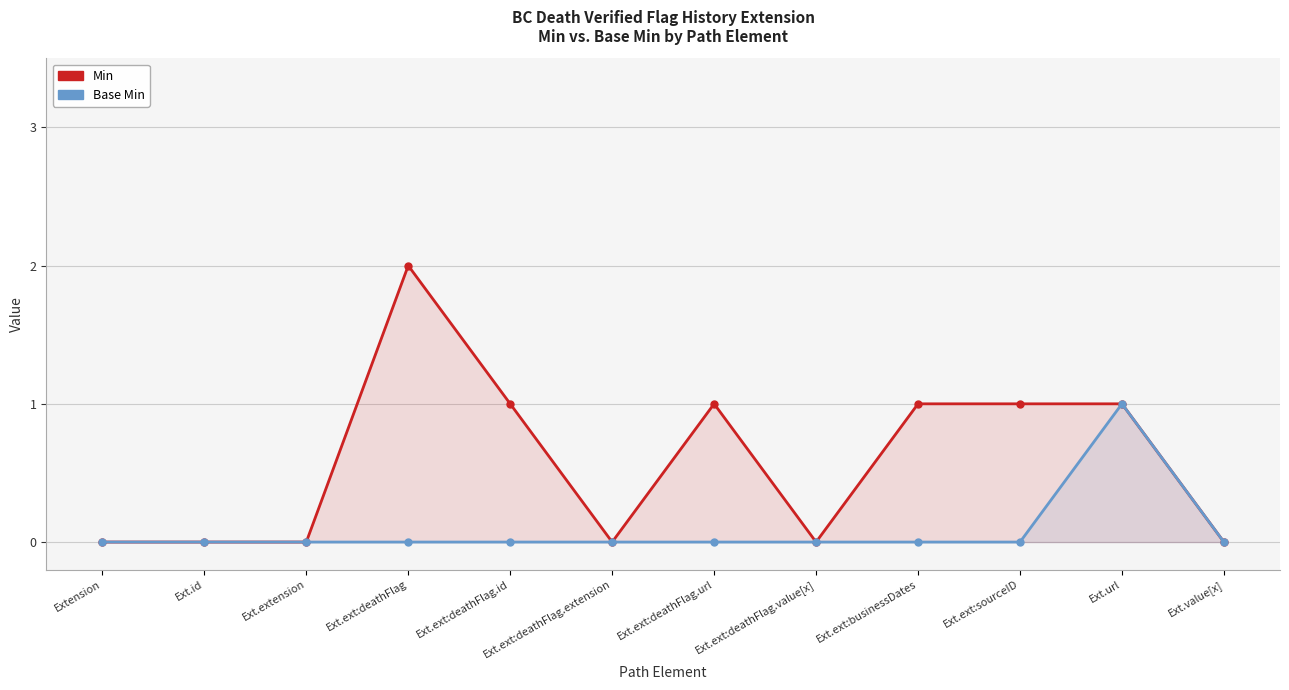

List the labels in order of Base Min value, smallest first.

Extension, Ext.id, Ext.extension, Ext.ext:deathFlag, Ext.ext:deathFlag.id, Ext.ext:deathFlag.extension, Ext.ext:deathFlag.url, Ext.ext:deathFlag.value[x], Ext.ext:businessDates, Ext.ext:sourceID, Ext.value[x], Ext.url